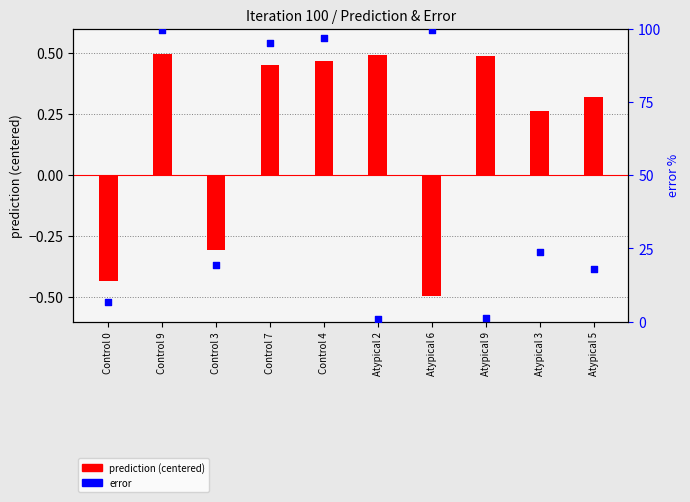

Which series reaches the minimum Y coordinate?

prediction (centered)